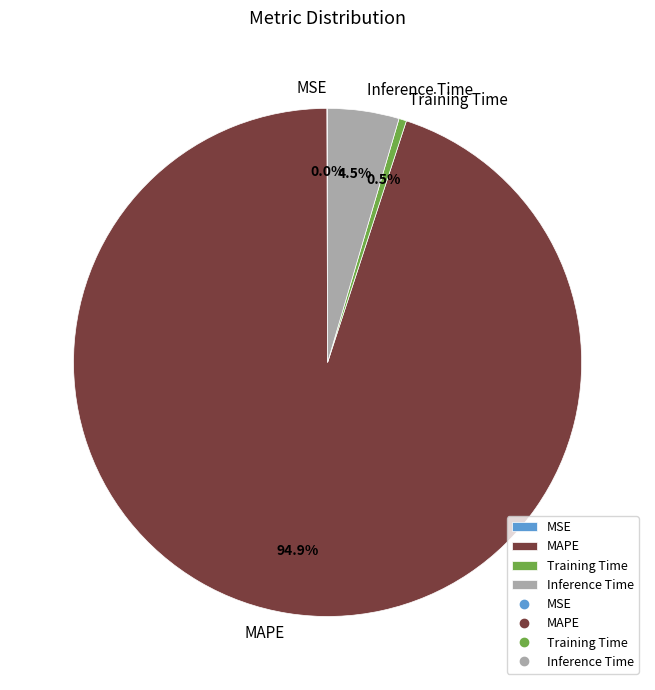

Which slice is the largest?

MAPE